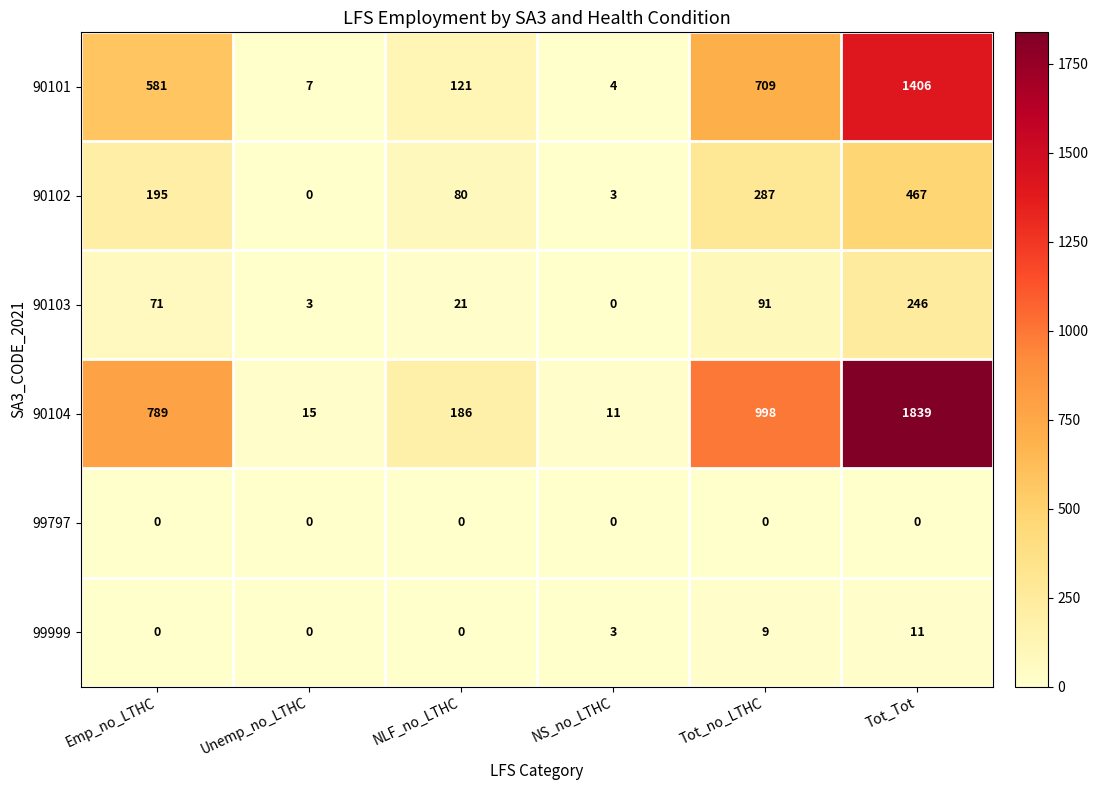

At which category is the sum across all series the highest?

Tot_Tot